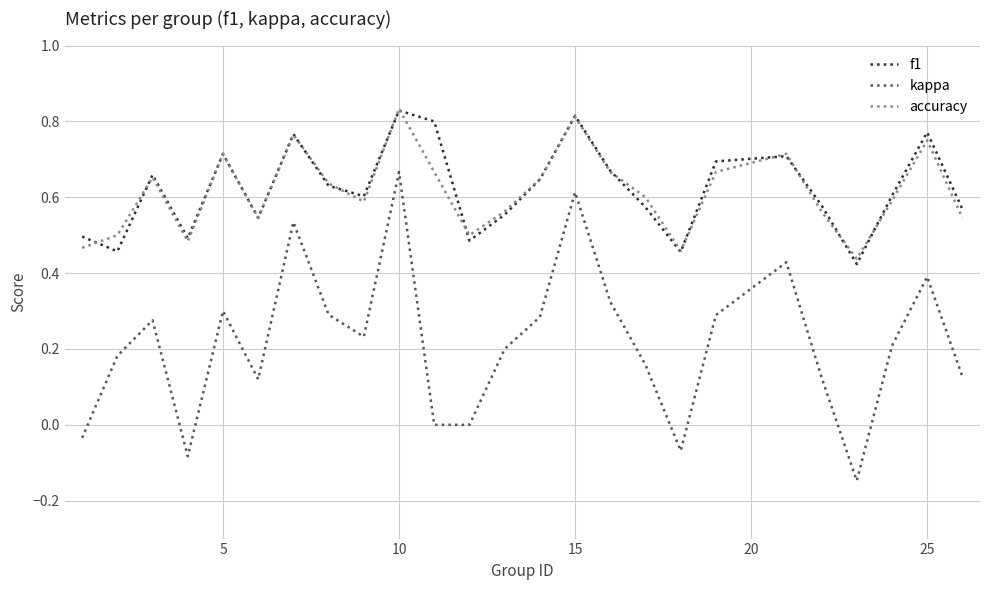

True or false: kappa and f1 cross at least once.

False